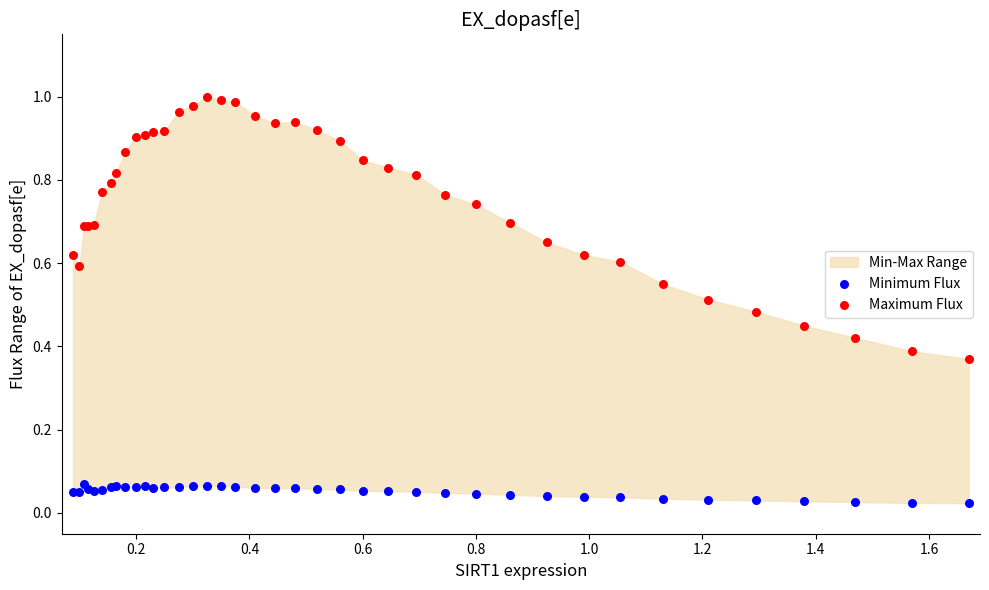

Which series reaches the minimum Y coordinate?

Minimum Flux